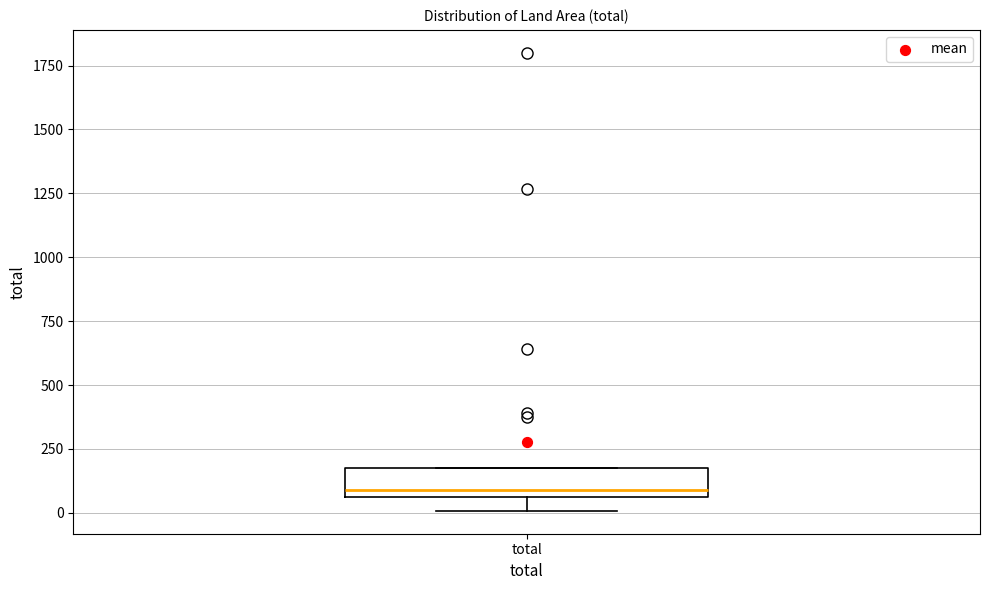

Read this box plot against the y-axis: the position of the median line, the range covered by the box, and the ends of both whiskers. The values are not printed on the chart, so give them approximately, as read against the axis.

median 100, box 50 to 200, whiskers 0 to 200